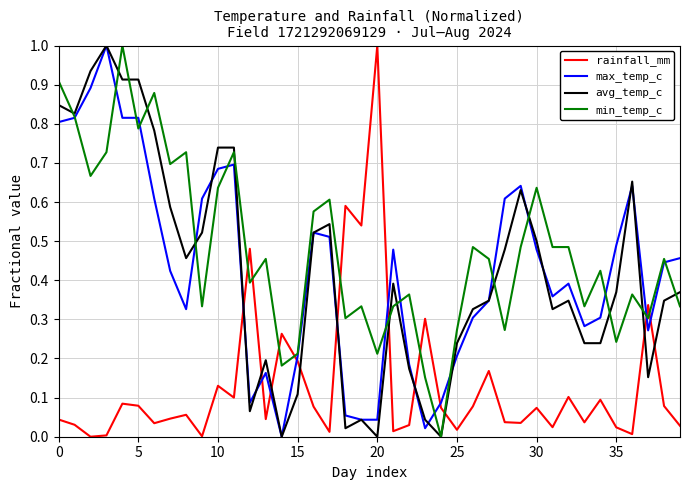

What is the sum of all min_temp_c values?

19.1